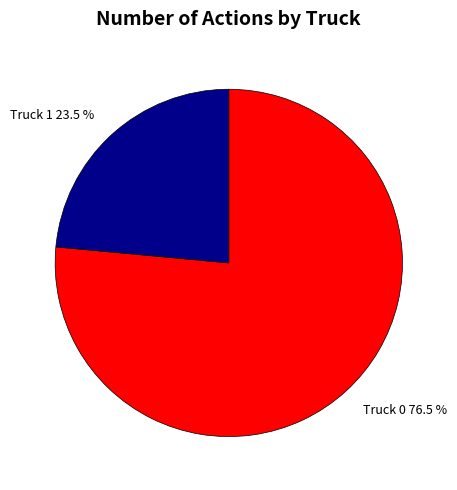

Which has a higher value, Truck 1 or Truck 0?

Truck 0